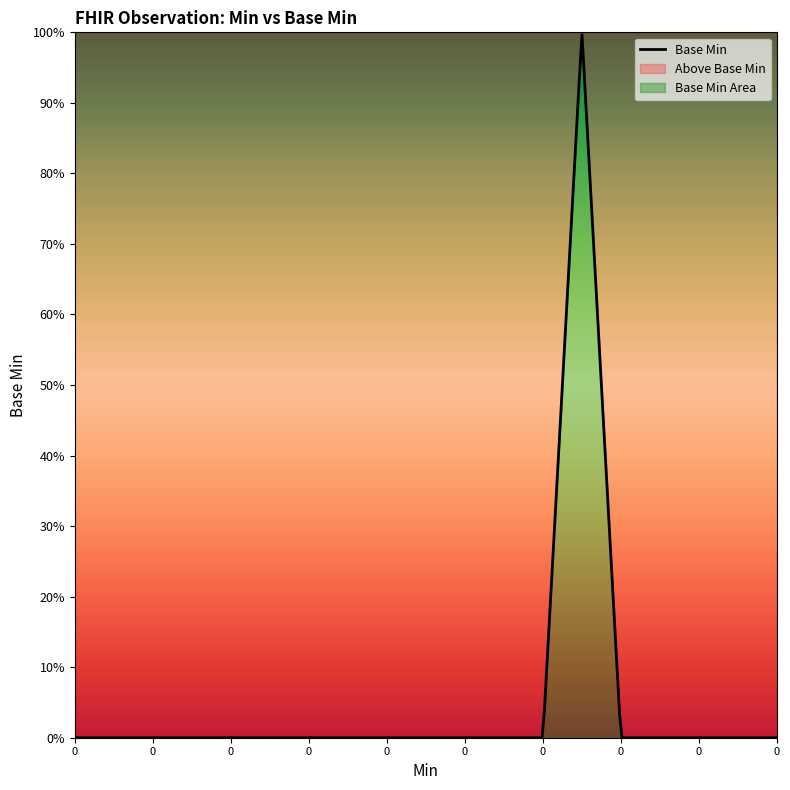

Is it true that the value at 0 is 0?

True